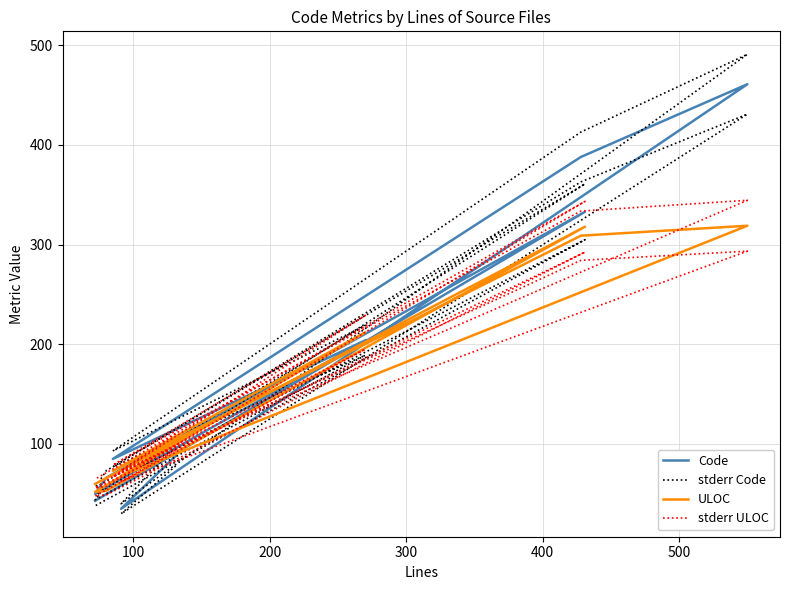

What is the value of the stderr ULOC point at the 8th from the left?

57.2